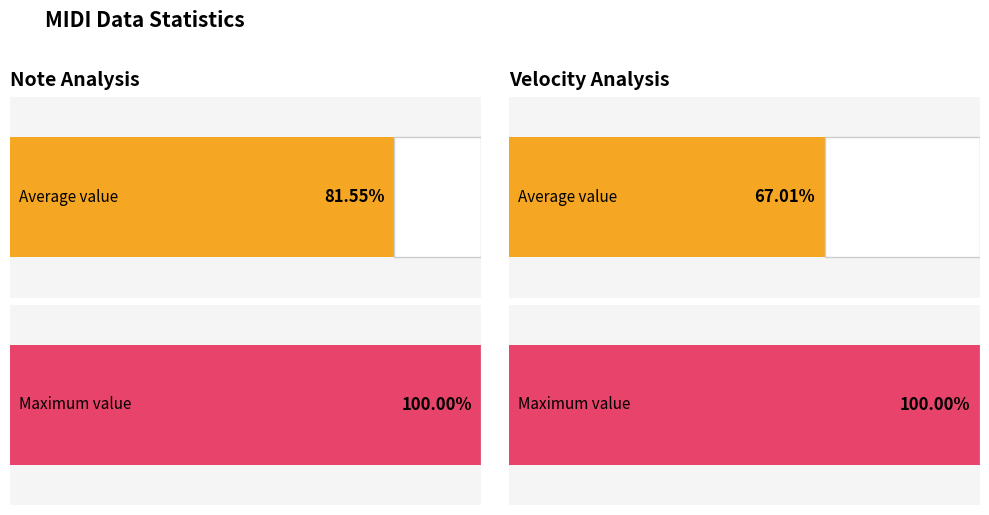

What position from the left is note?

1